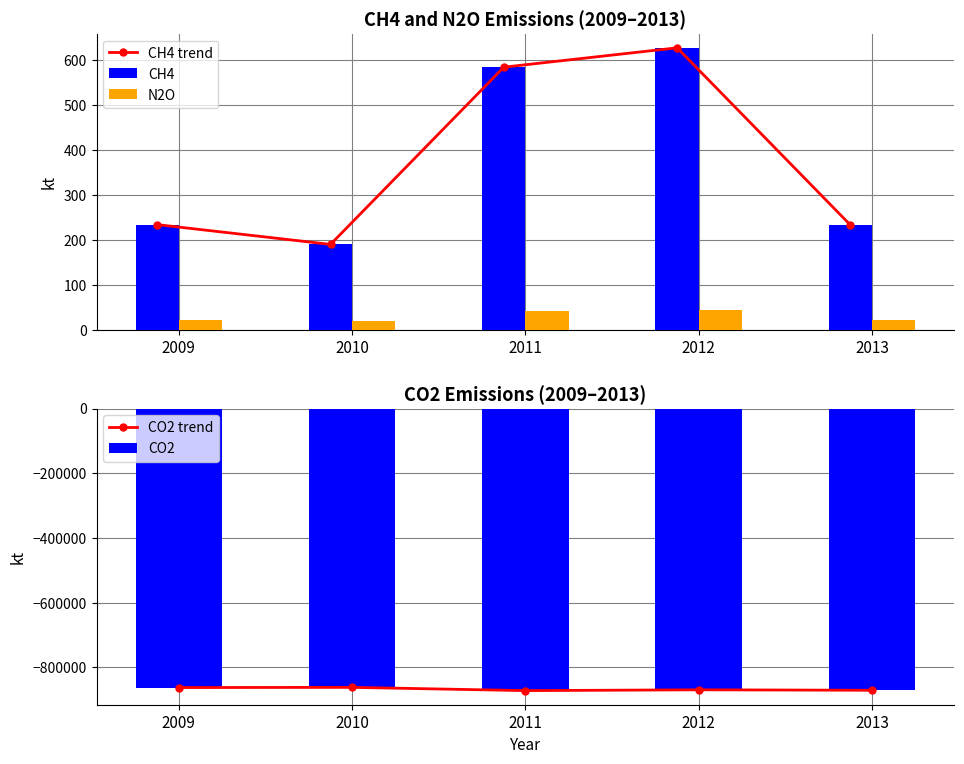

How many groups of bars are there?

5